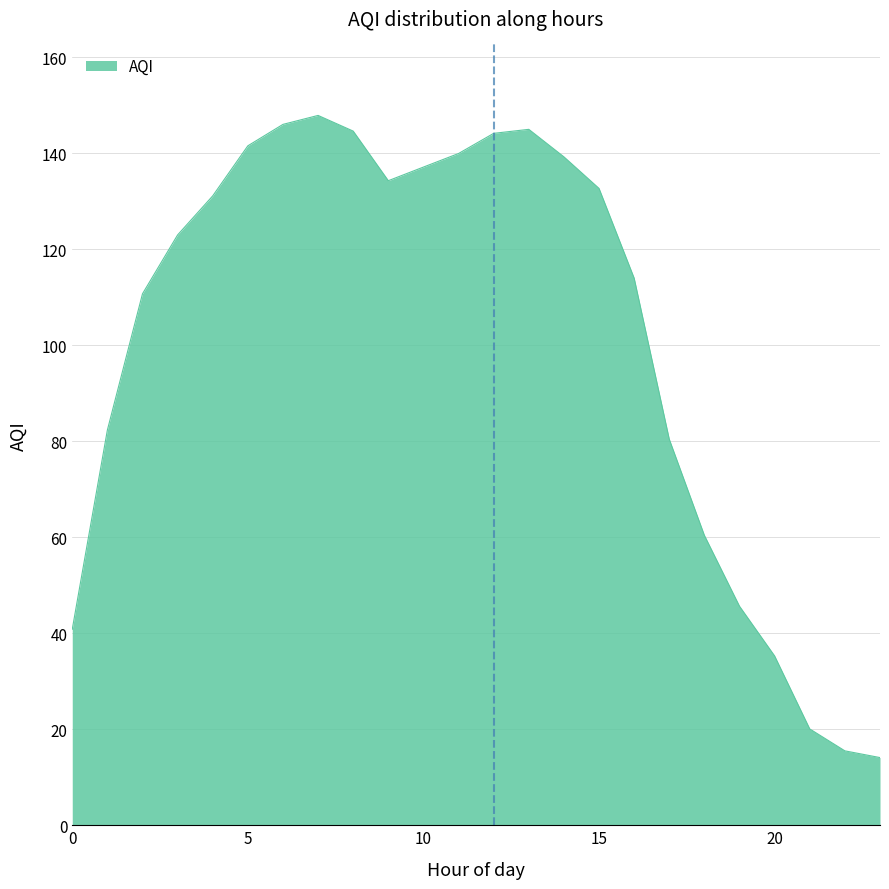

What is the greatest value displayed?

147.9